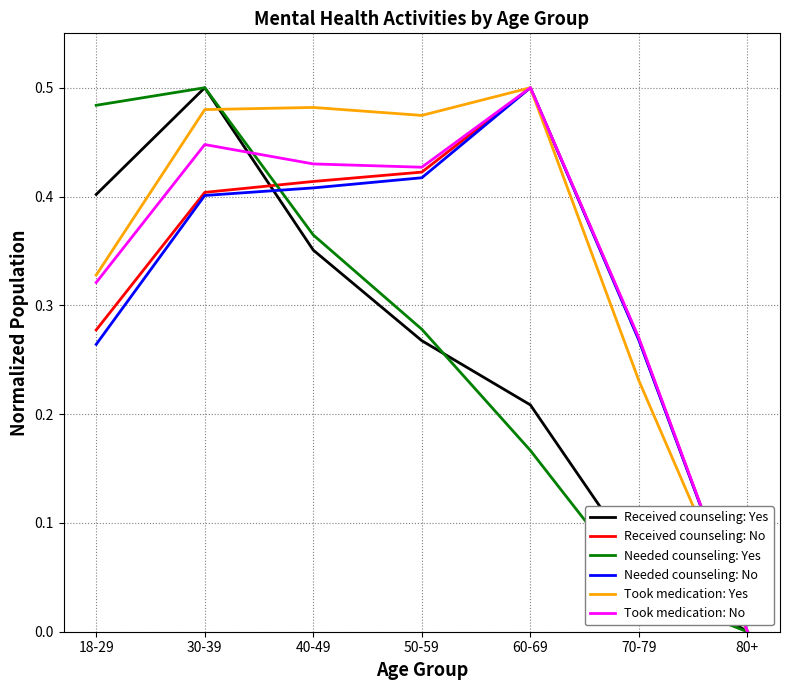

At which category is the sum across all series the highest?

30-39